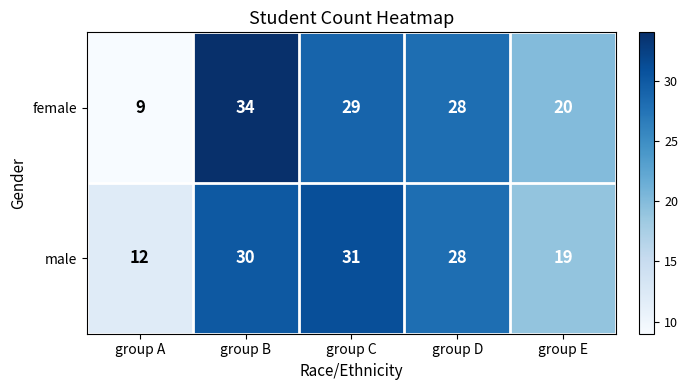

Which series changed the most between group B and group E?

female